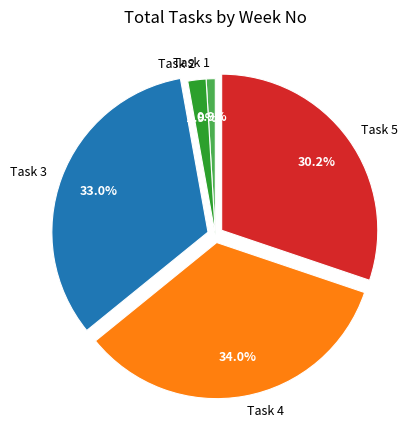

True or false: Task 3 accounts for 33% of the total.

True